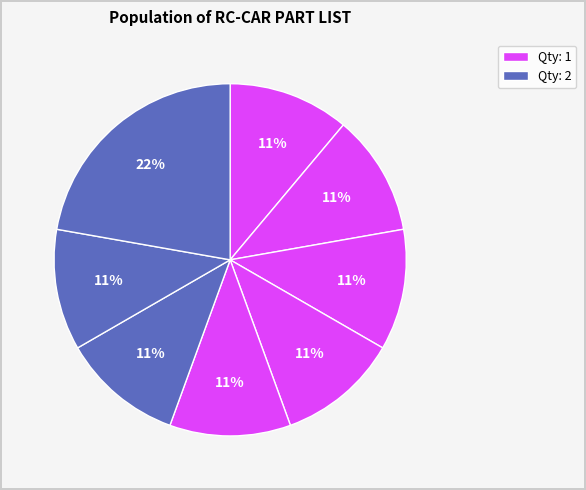

How many slices are in this pie chart?

8